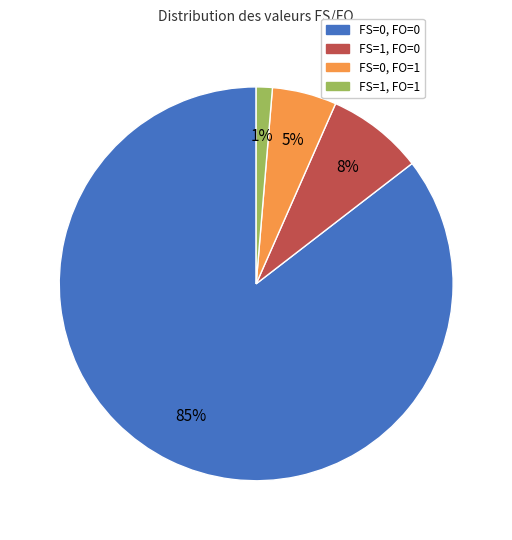

Is it true that FS=1, FO=1 is 10% of the pie?

False